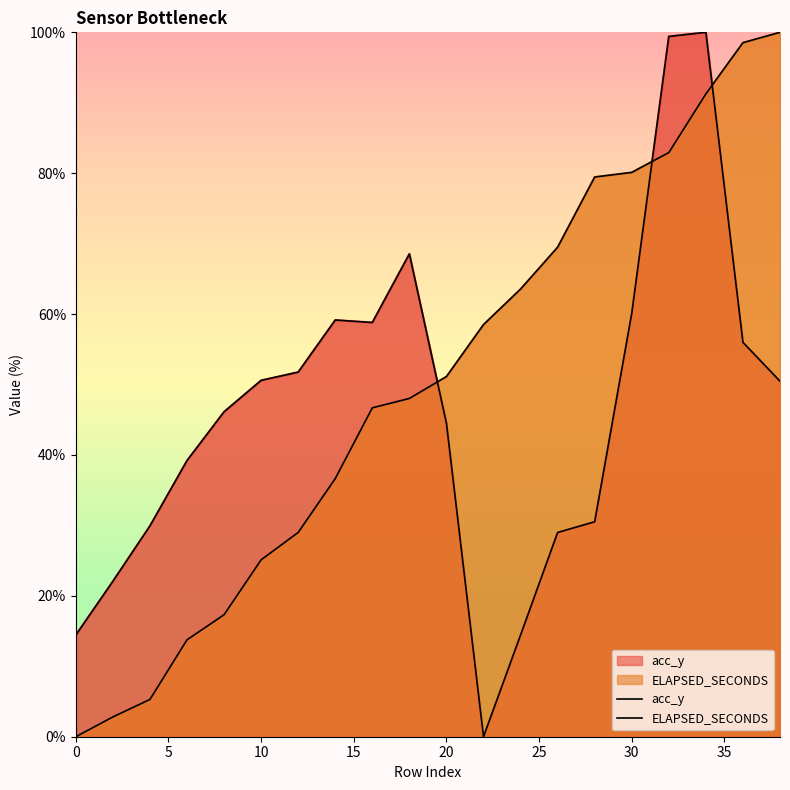

Reading left to right, transcribe all the data shown in this chart.

acc_y: 14.4	22.1	29.9	39.2	46.1	50.6	51.8	59.2	58.8	68.5	44.5	0.0	14.4	29.0	30.5	60.1	99.4	100.0	56.0	50.5
ELAPSED_SECONDS: 0.0	2.8	5.3	13.8	17.3	25.1	29.0	36.6	46.7	48.0	51.1	58.5	63.5	69.5	79.5	80.1	82.9	91.3	98.5	100.0